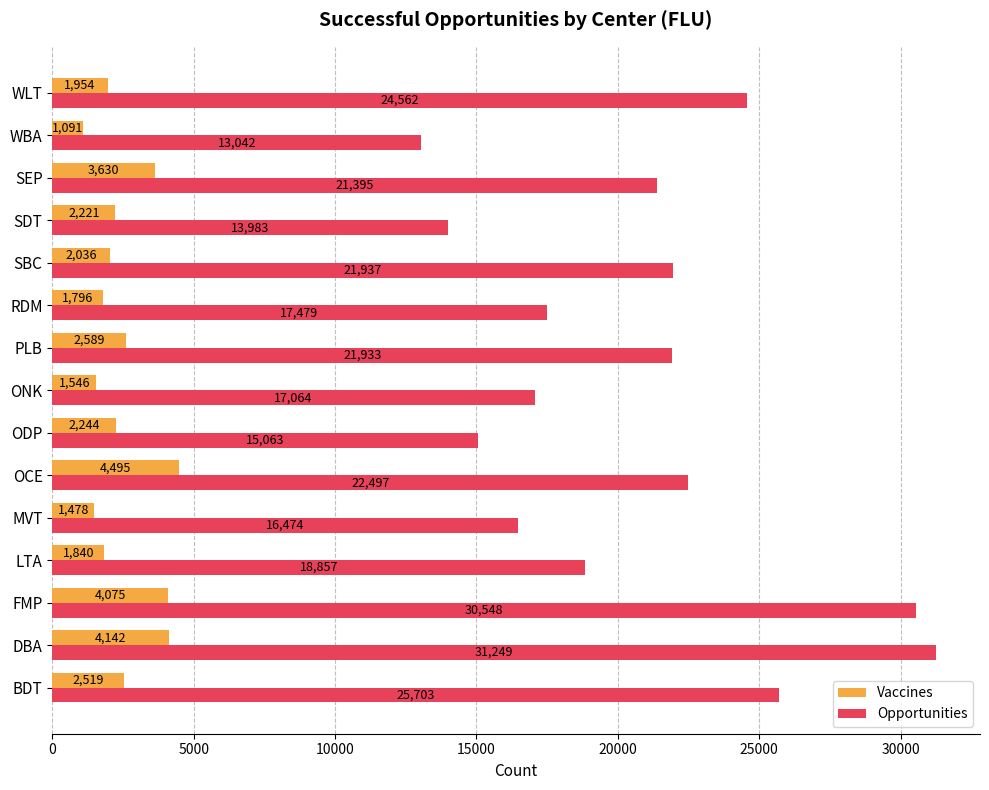

How many distinct data groups are displayed?

2